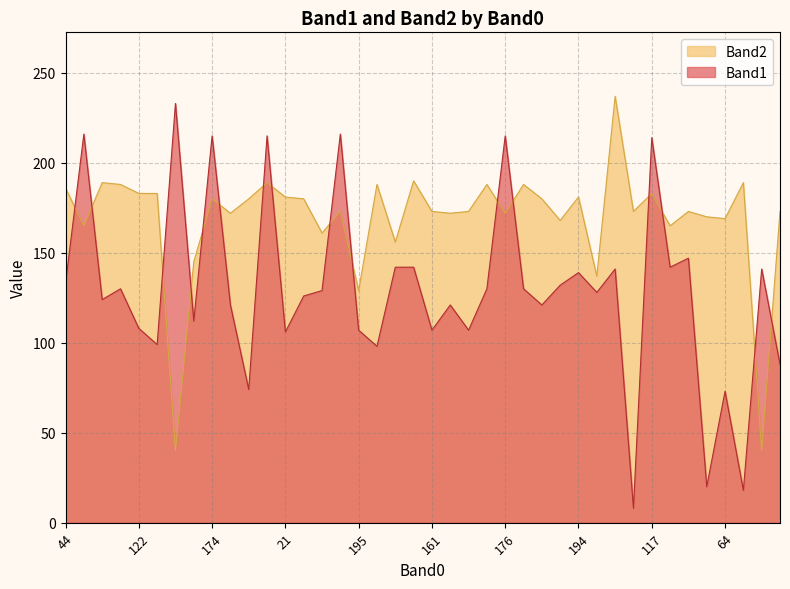

True or false: Band2 has more than 0 points higher than both neighbors.

True